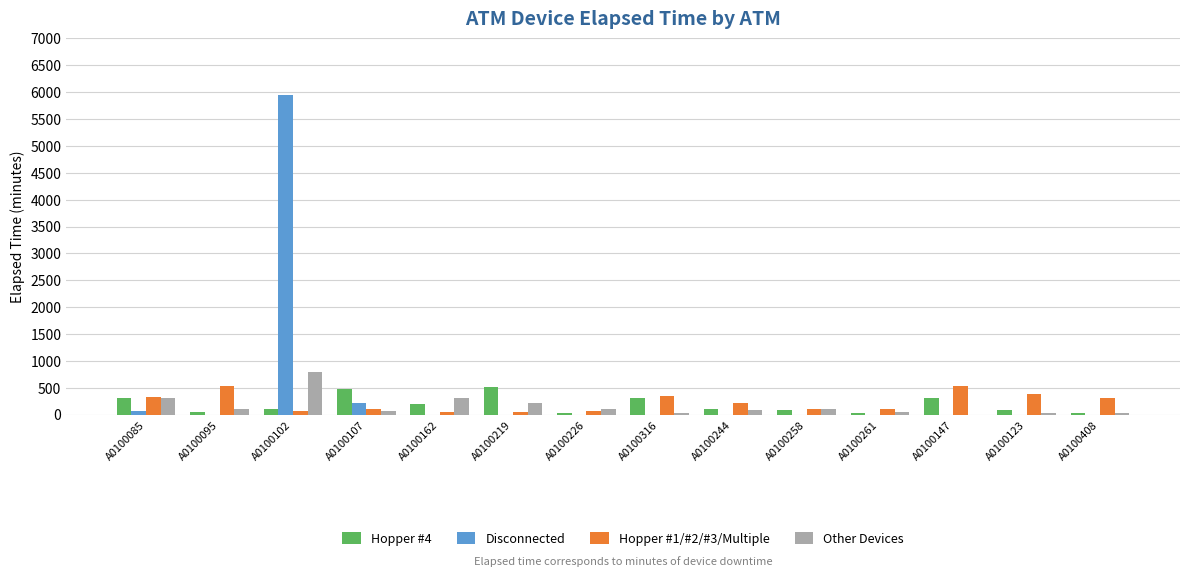

What is the highest value of the Other Devices series?

795